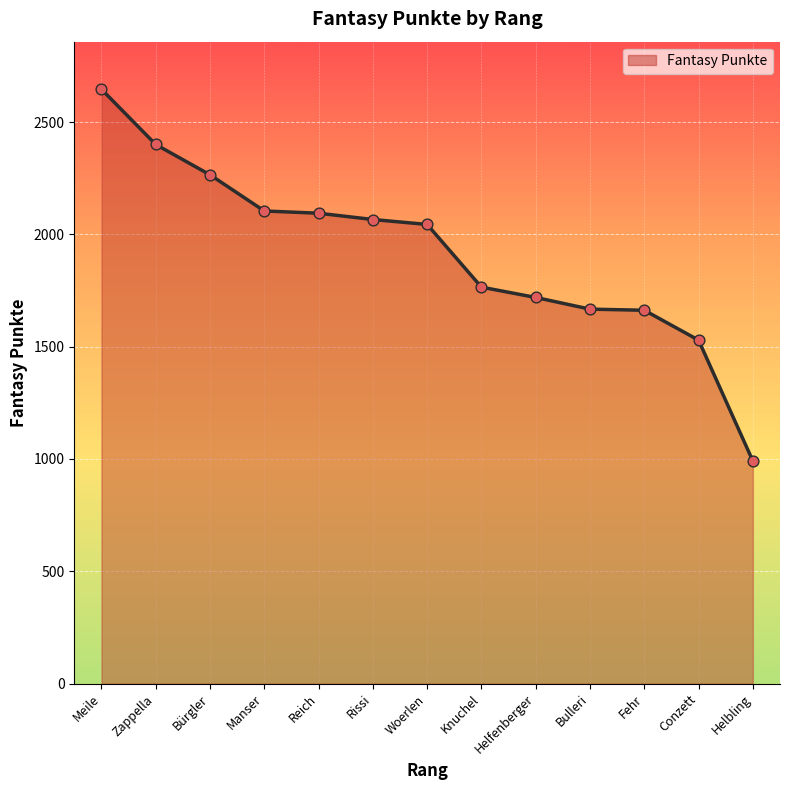

Which has a higher value, Fehr or Reich?

Reich